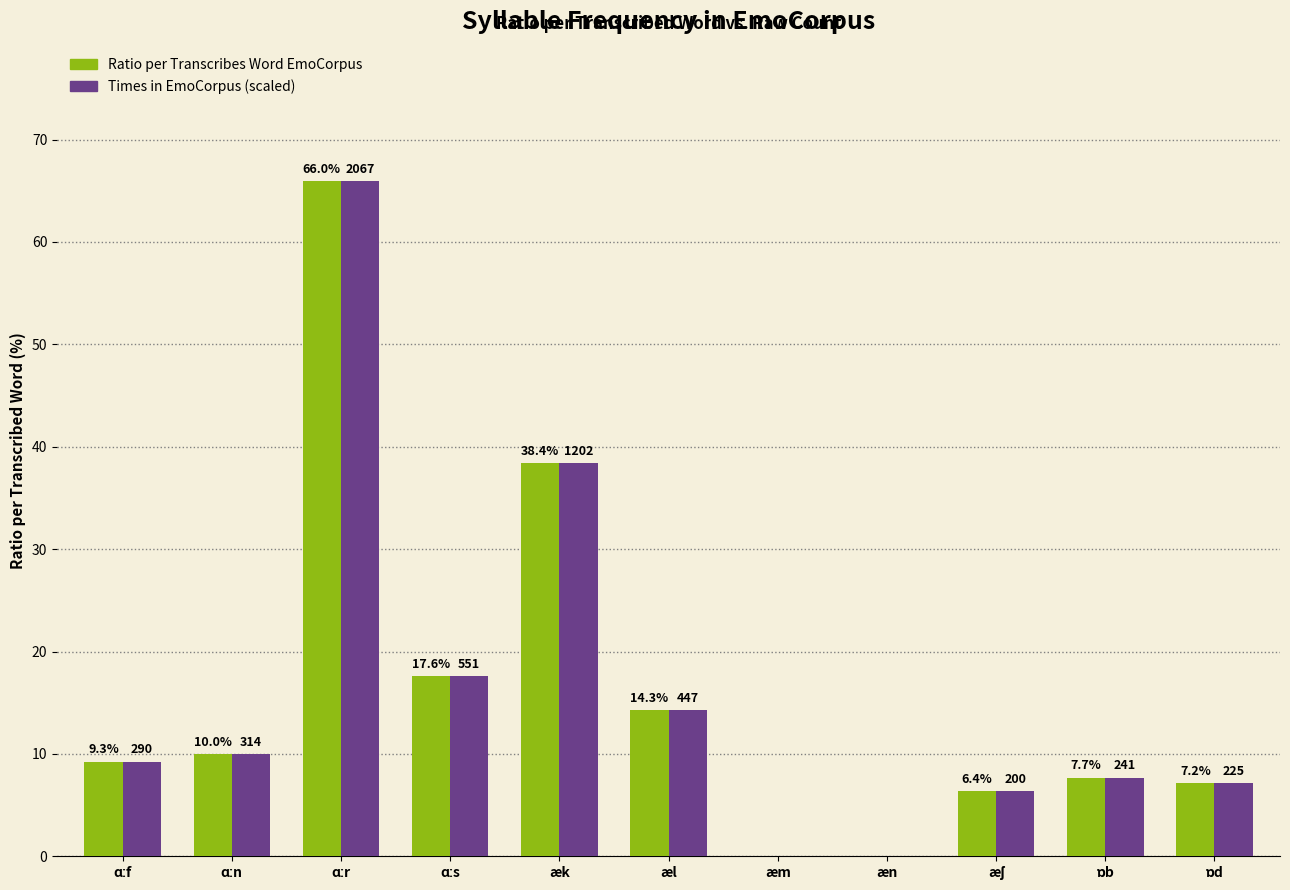

What is the greatest value displayed?

66.0